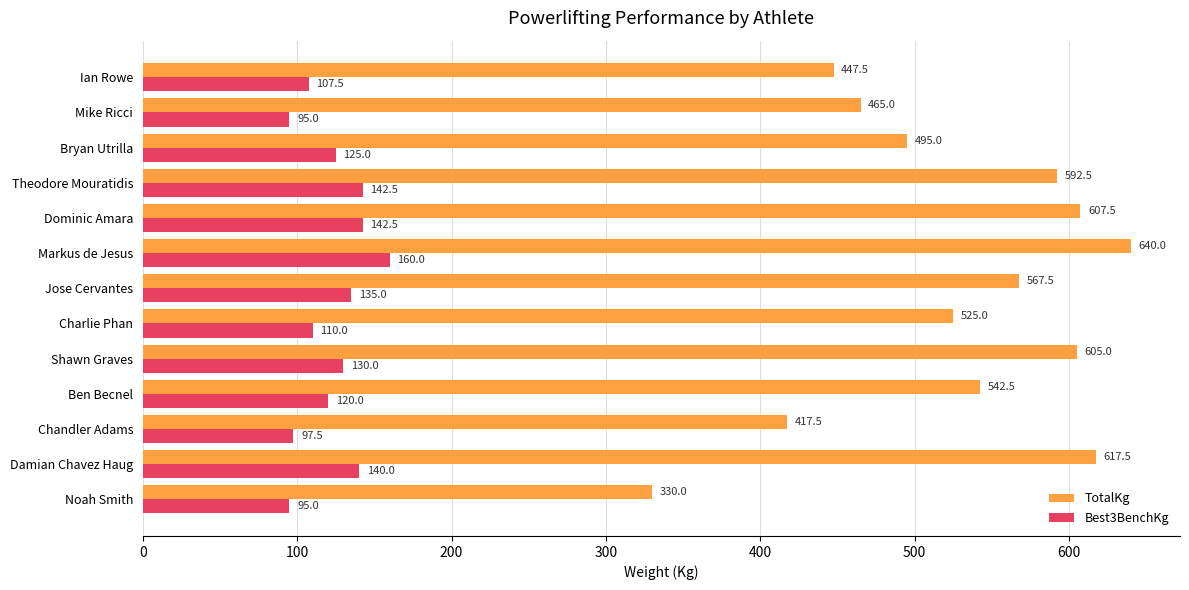

How many categories are shown in the chart?

13